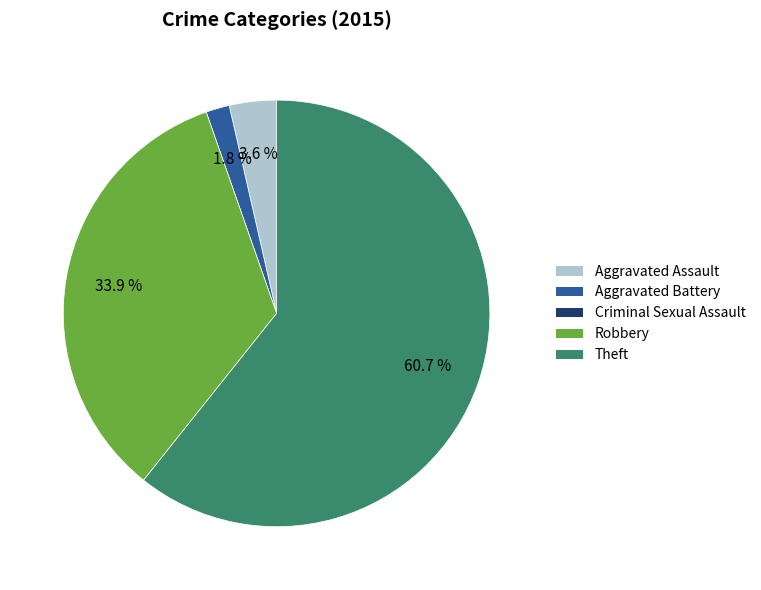

What is the ratio of the value at Aggravated Battery to the value at Robbery?

0.1